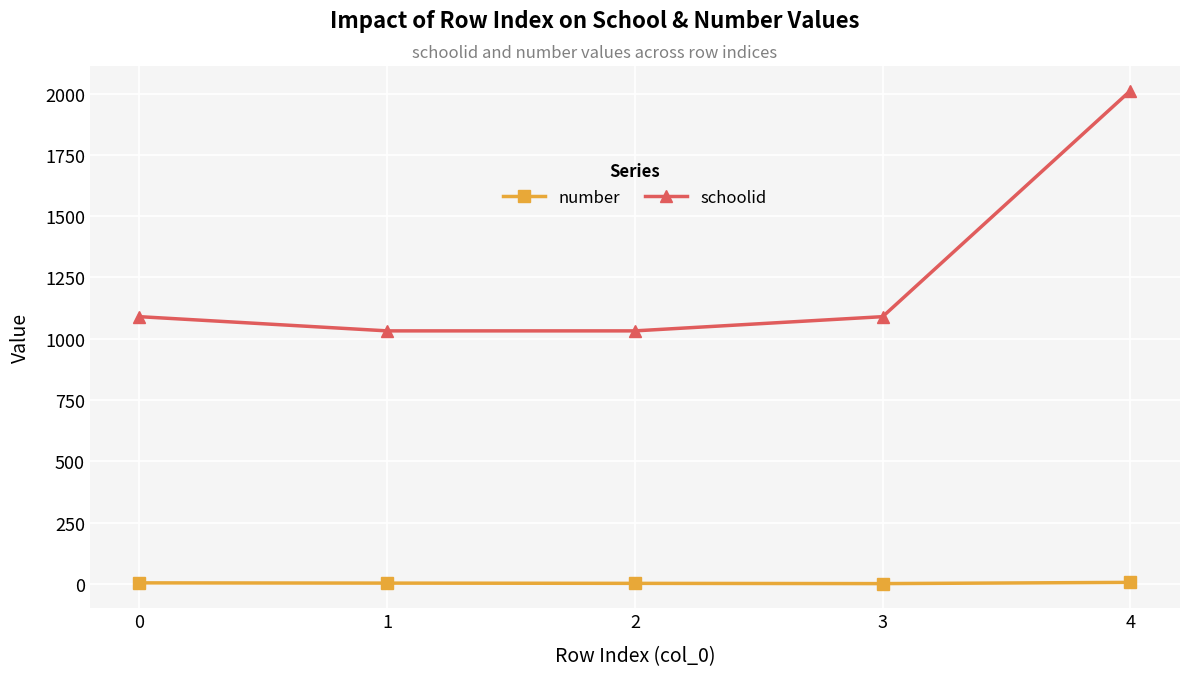

How many data points does each series have?

5